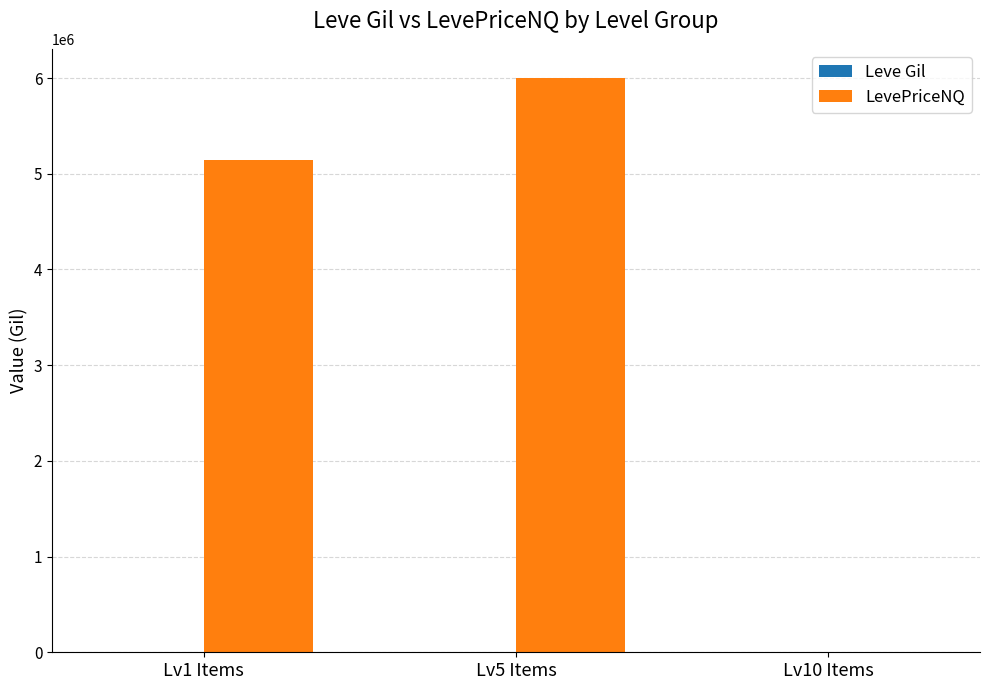

Which series has the largest total across all categories?

LevePriceNQ